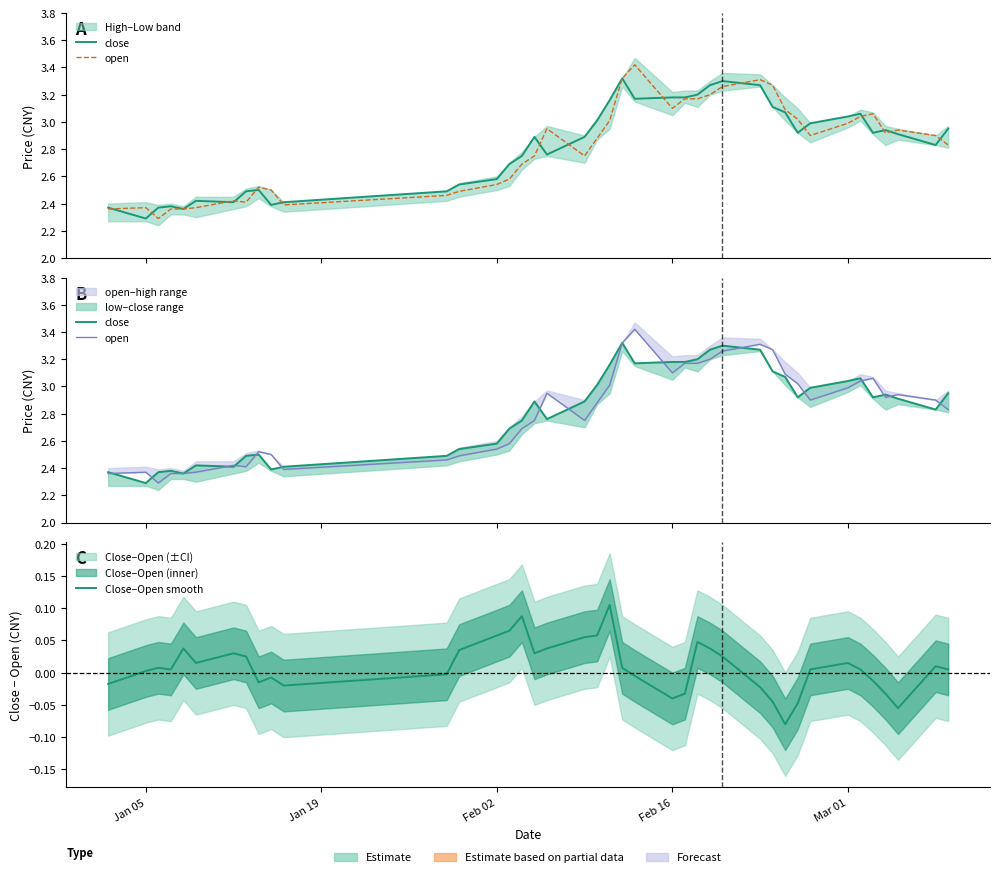

True or false: Close−Open smooth and open intersect in this chart.

False